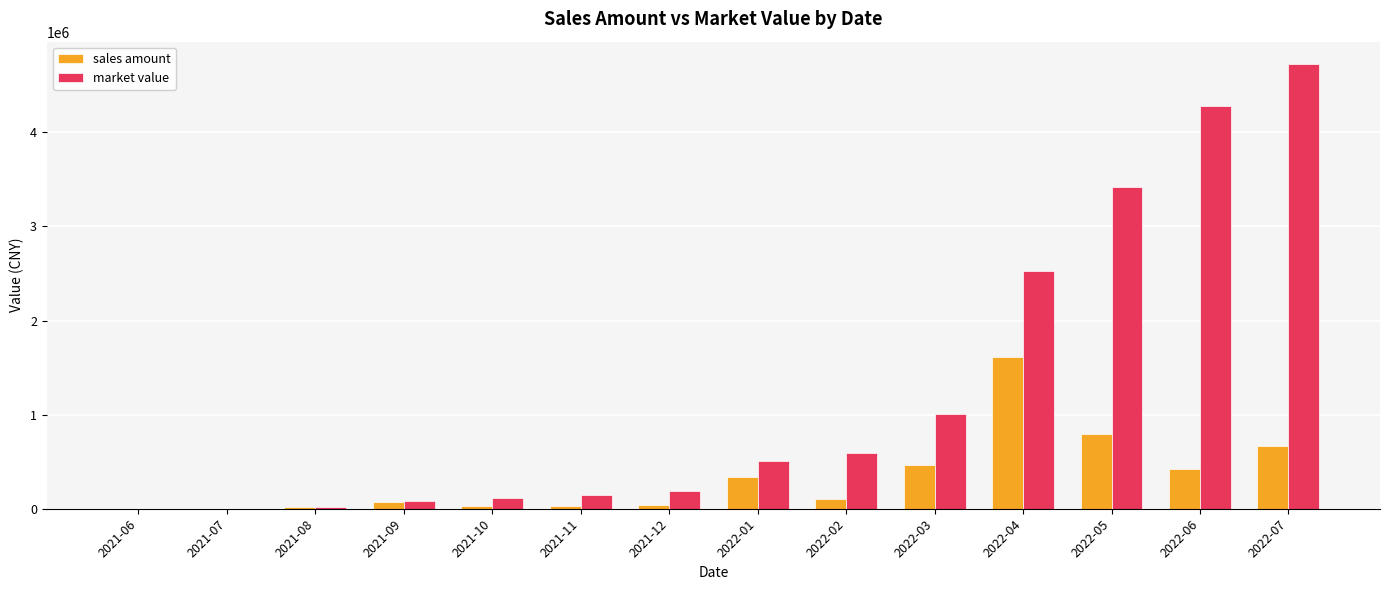

The value of sales amount at 2022-06 is 422822.5. True or false?

True